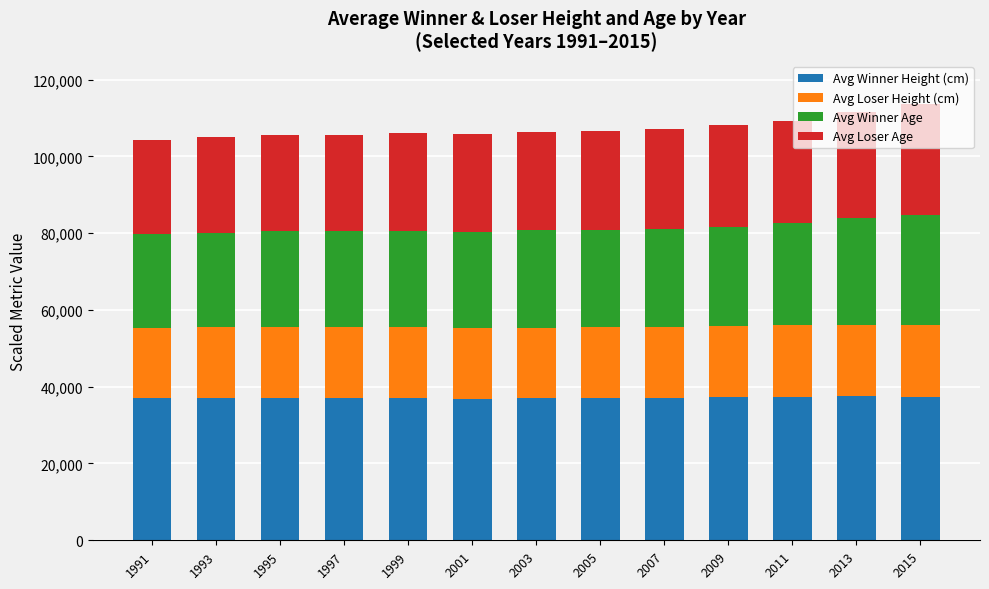

What is the maximum value for Avg Winner Height (cm)?

37462.8